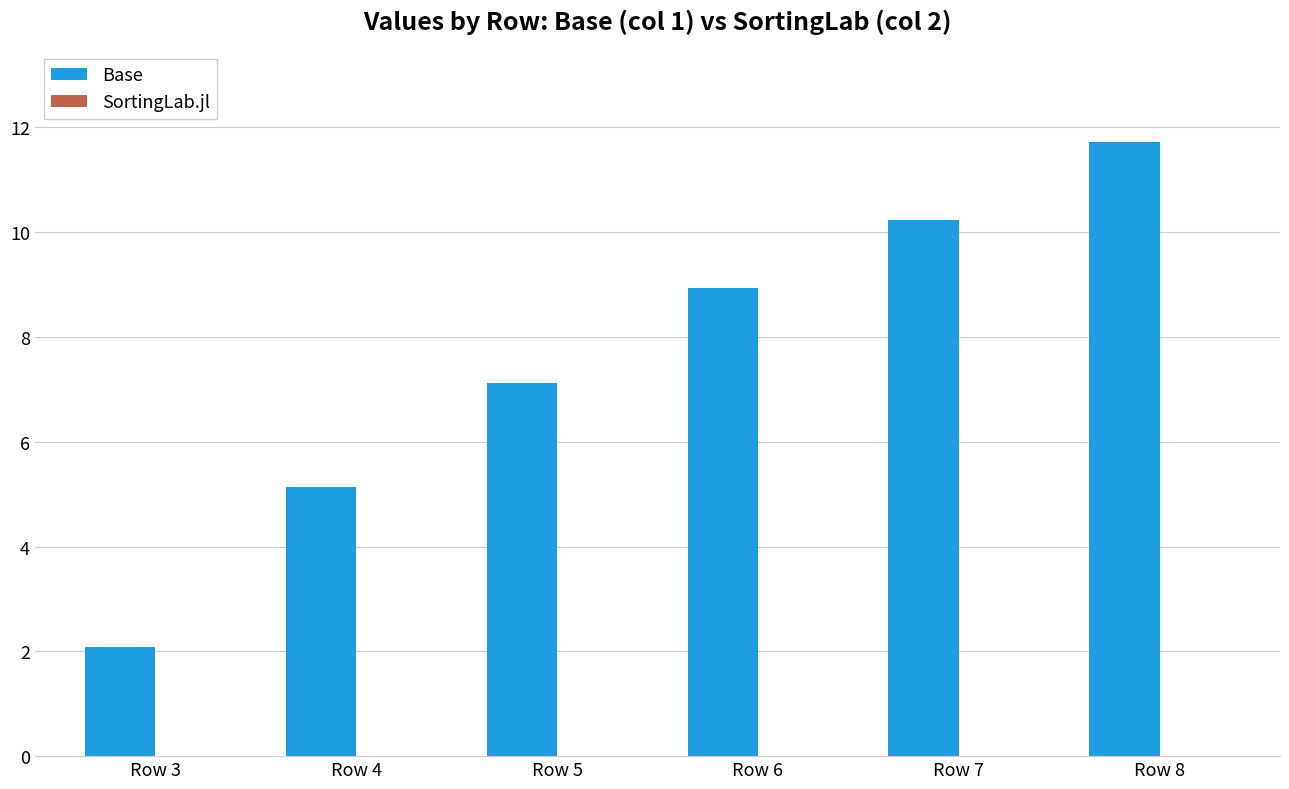

What is the change in value from Row 4 to Row 6?

+3.8